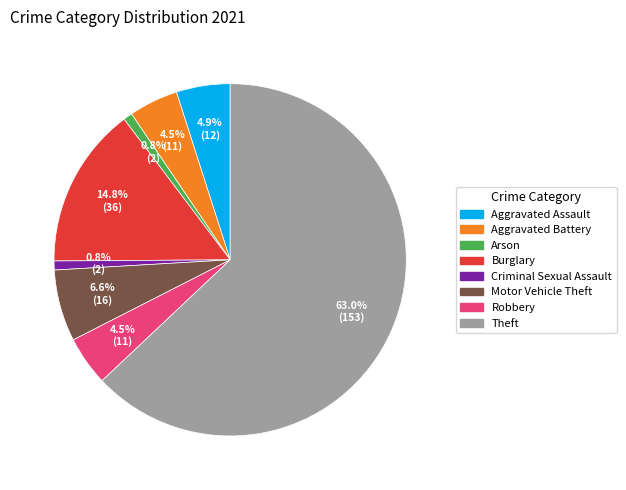

What is the majority slice?

Theft